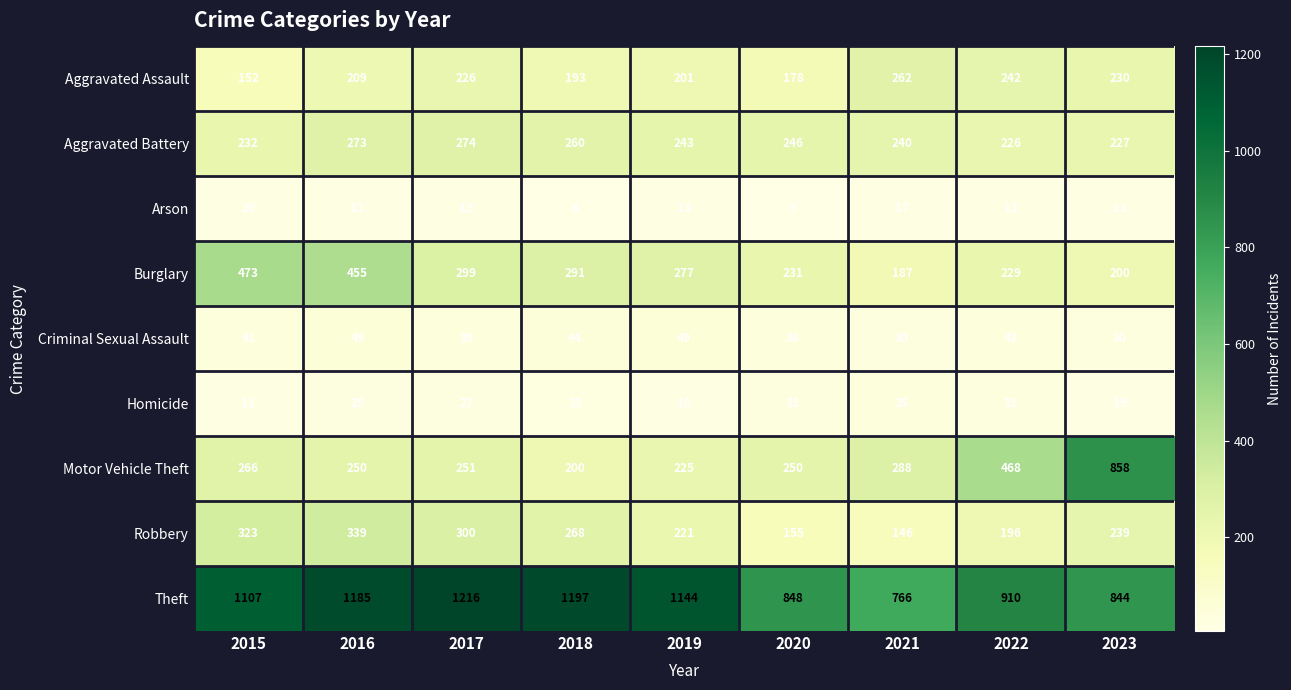

At which label does Homicide reach its minimum?

2015